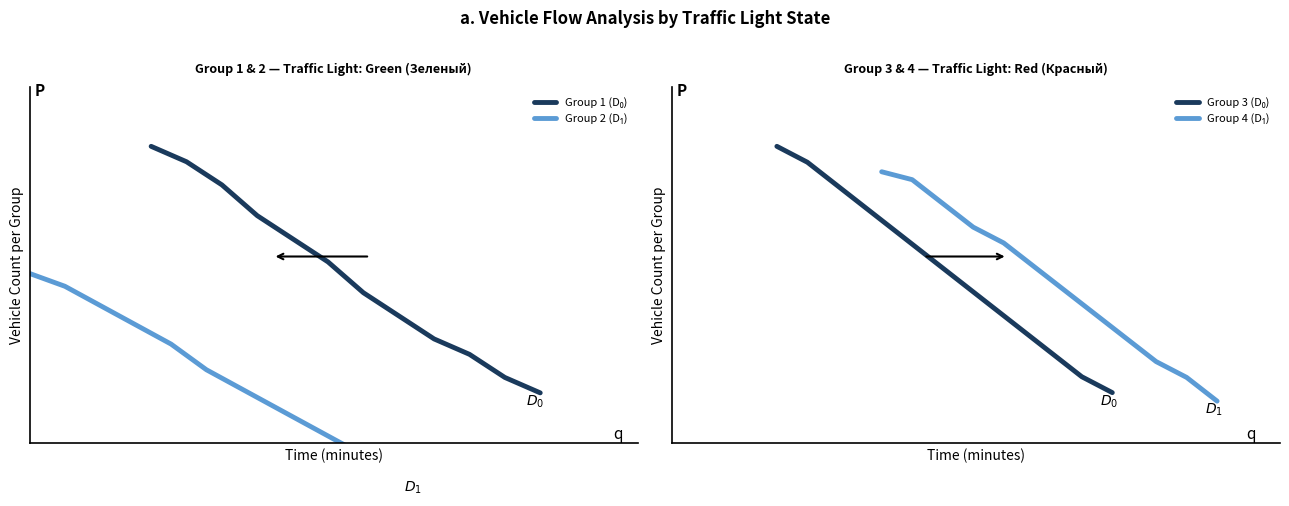

What is the sum of all Group 2 (D₁) values?

94.5